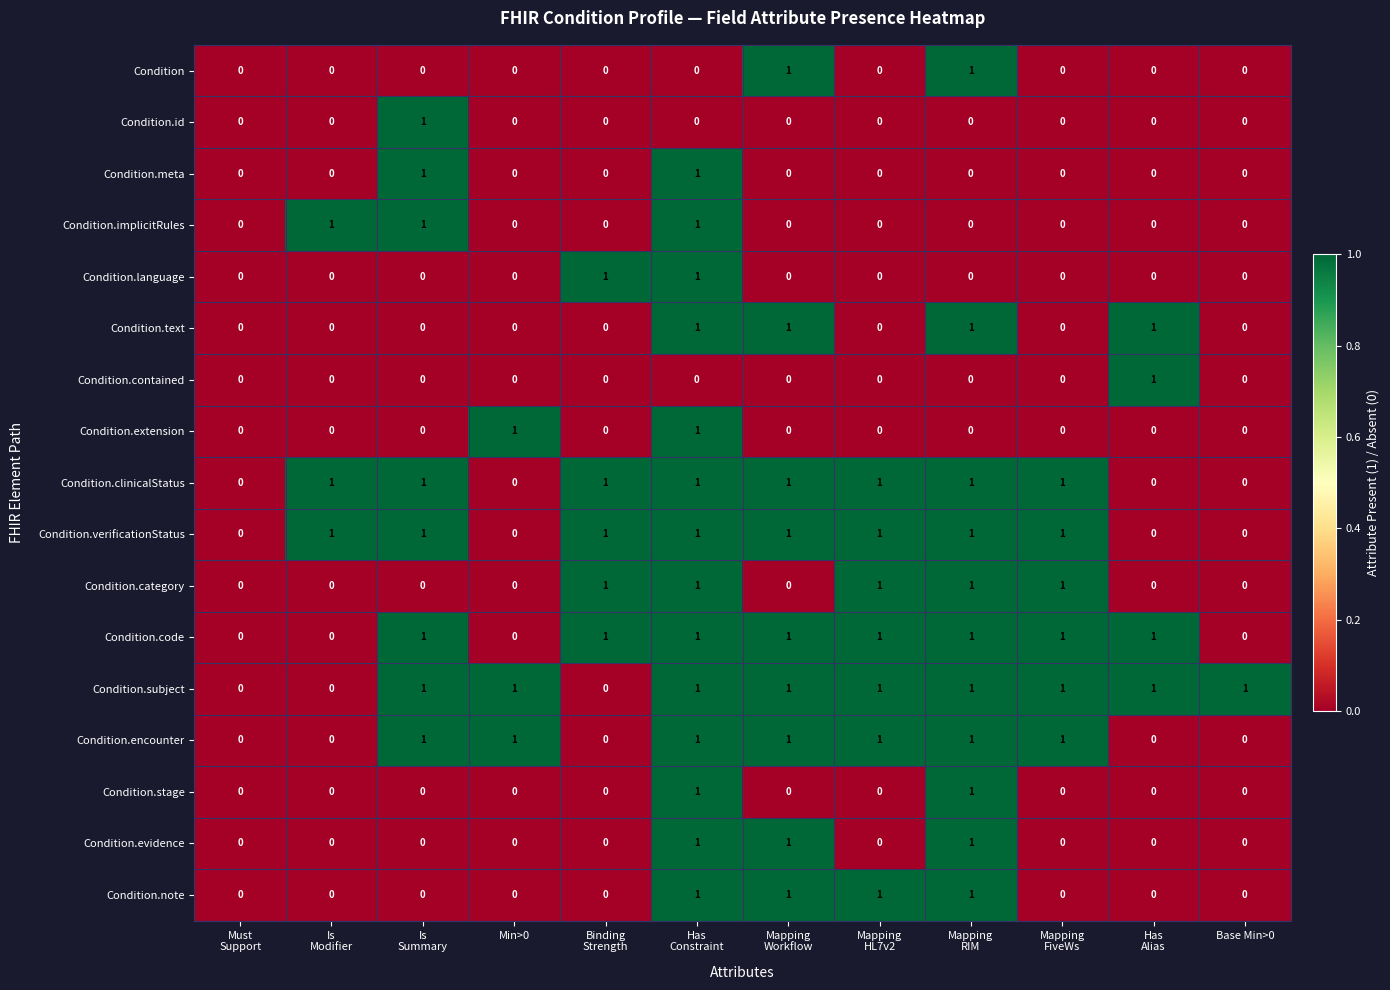

Is it true that Condition.language equals 0 at Base Min>0?

True